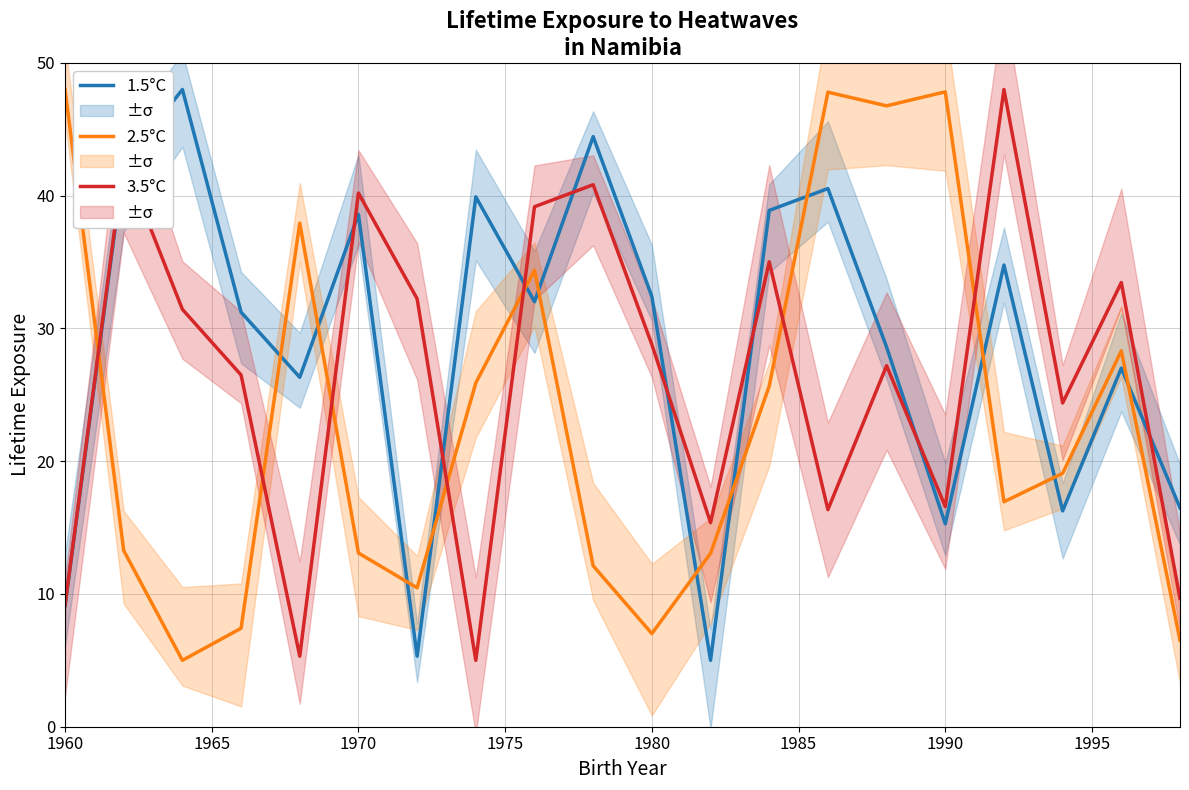

After their last crossing, which series has the higher values: 1.5°C or 2.5°C?

1.5°C